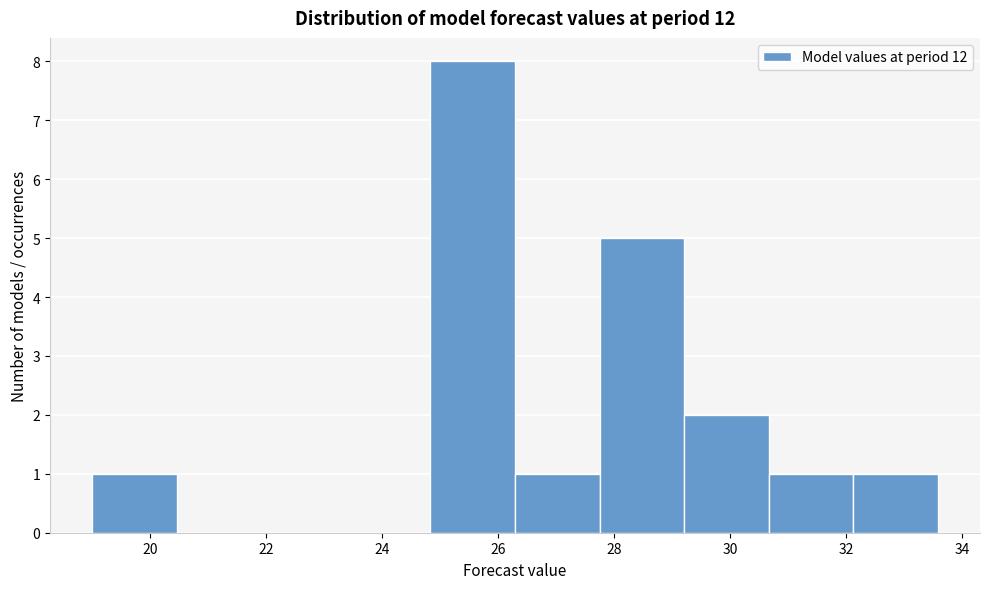

Reading left to right, list every bar in this chart as the range it spans on the x-axis followed by its height. Neither the bar edges nor the heights are printed on the chart, so give them approximately, as read against the axes.

19.0 to 20.4: 1
20.4 to 22.0: 0
22.0 to 23.4: 0
23.4 to 24.8: 0
24.8 to 26.2: 8
26.2 to 27.8: 1
27.8 to 29.2: 5
29.2 to 30.6: 2
30.6 to 32.2: 1
32.2 to 33.6: 1